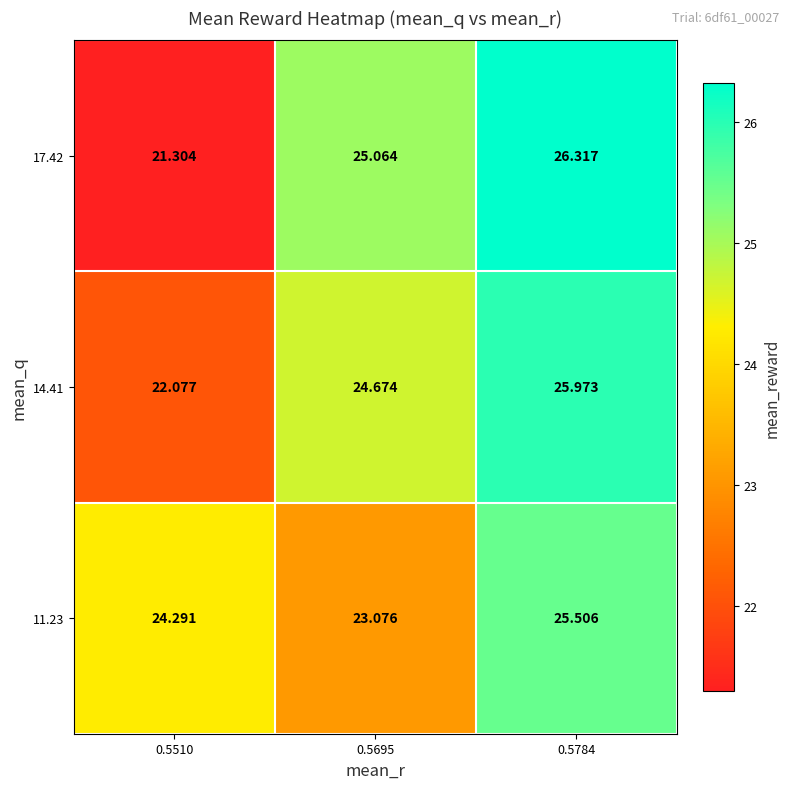

What is the total value across all series at 0.5695?

72.8